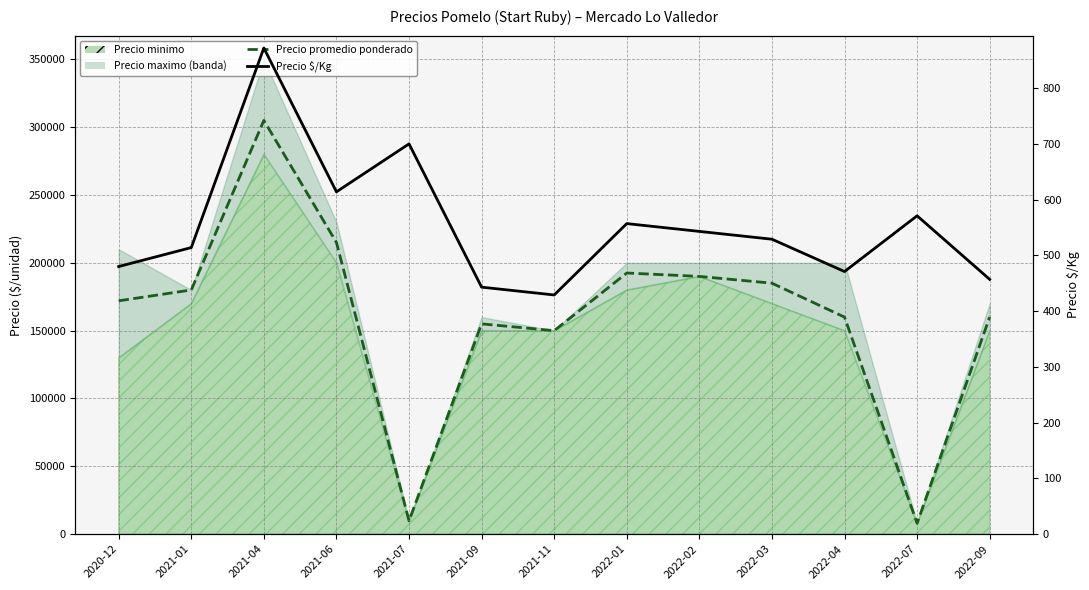

List the labels in order of Precio promedio ponderado value, smallest first.

2022-07, 2021-07, 2021-11, 2021-09, 2022-04, 2022-09, 2020-12, 2021-01, 2022-03, 2022-02, 2022-01, 2021-06, 2021-04